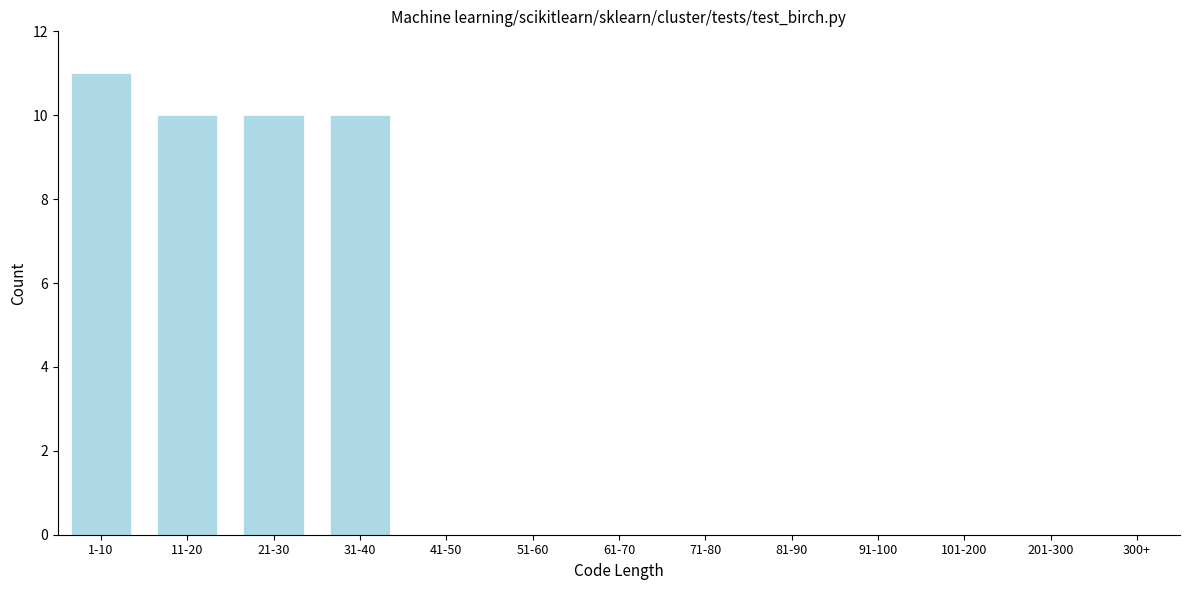

Reading right to left, transcribe all the data shown in this chart.

201-300=0	101-200=0	91-100=0	81-90=0	71-80=0	61-70=0	51-60=0	41-50=0	31-40=10	21-30=10	11-20=10	1-10=11